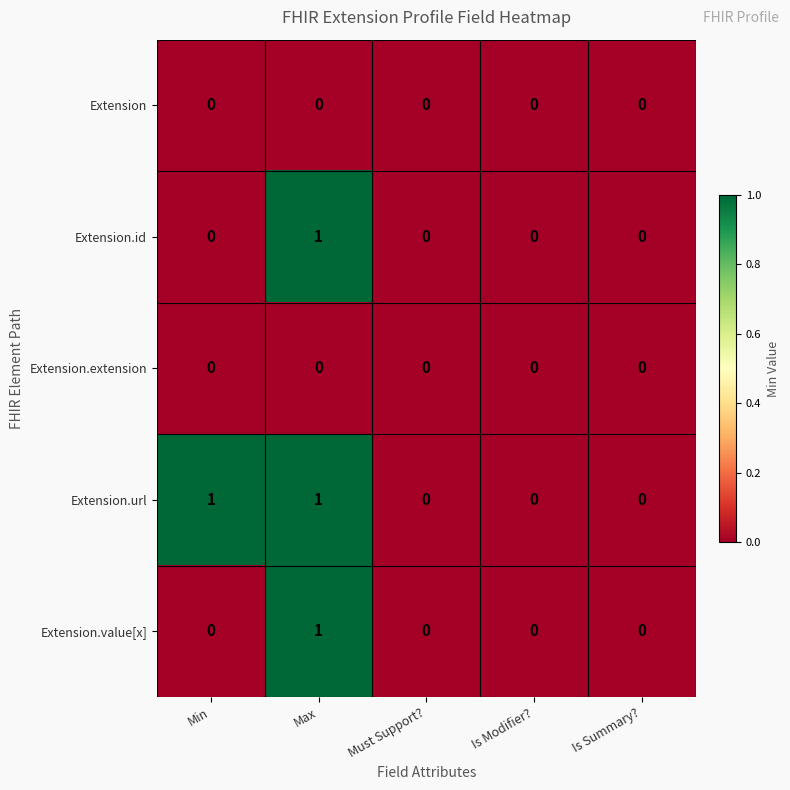

Which series has the largest total across all categories?

Extension.url